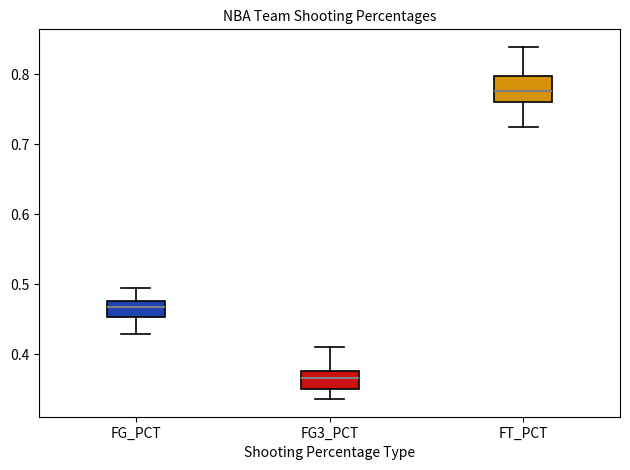

Where is the upper edge of the box for FG_PCT on the y-axis? The values are not printed on the chart, so give them approximately, as read against the axis.

0.48